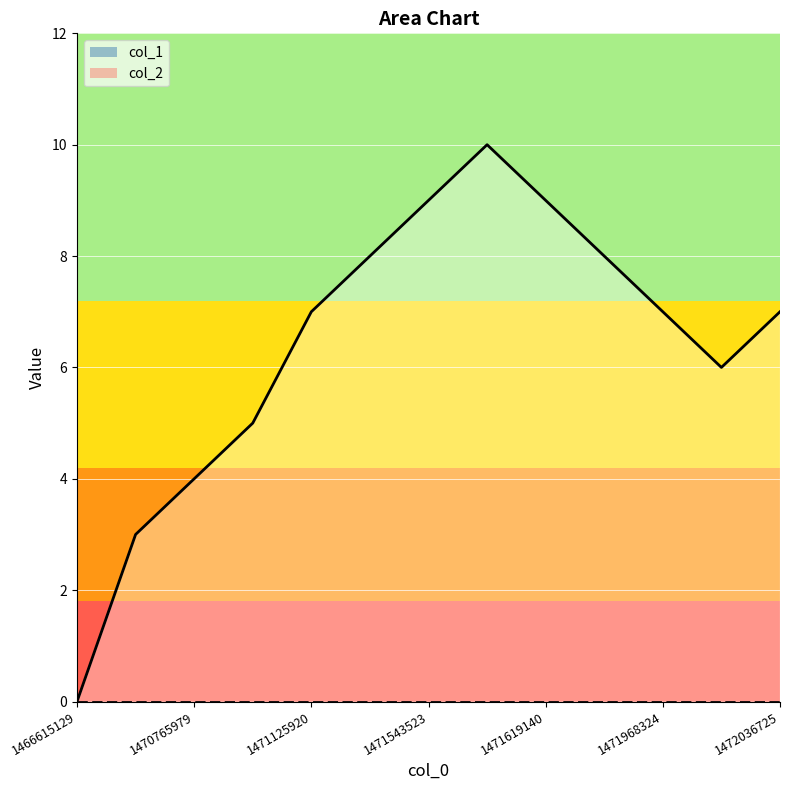

Approximately how many times larger is the value at 1471377953 compared to 1471619140?

0.9